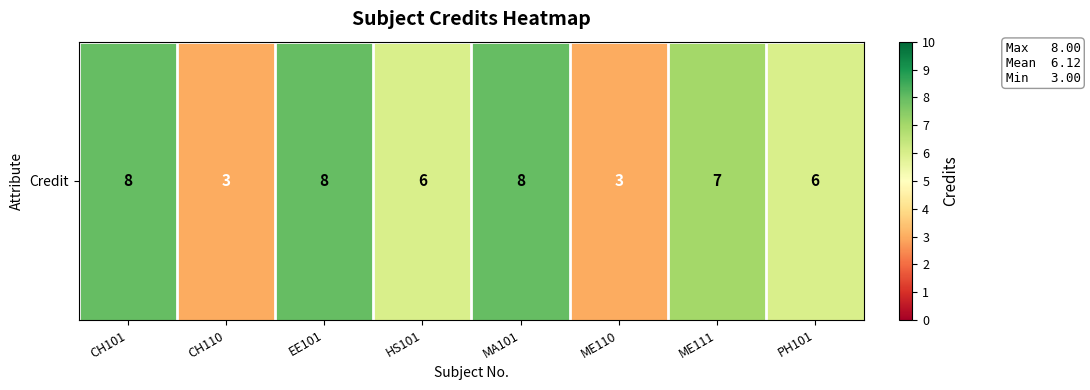

Reading left to right, extract all data points from this chart.

8	3	8	6	8	3	7	6